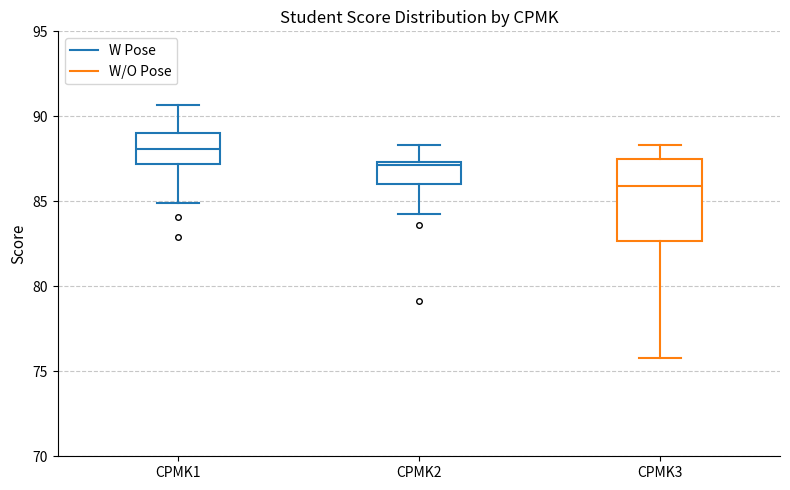

Reading left to right, transcribe this box plot: for each box, give where its median line is, the range the box spans, and where its two whiskers end, as read against the y-axis. The values are not printed on the chart, so give them approximately, as read against the axis.

CPMK1: median 88.0, box 87.0 to 89.0, whiskers 85.0 to 90.5
CPMK2: median 87.0, box 86.0 to 87.5, whiskers 84.5 to 88.5
CPMK3: median 86.0, box 82.5 to 87.5, whiskers 76.0 to 88.5